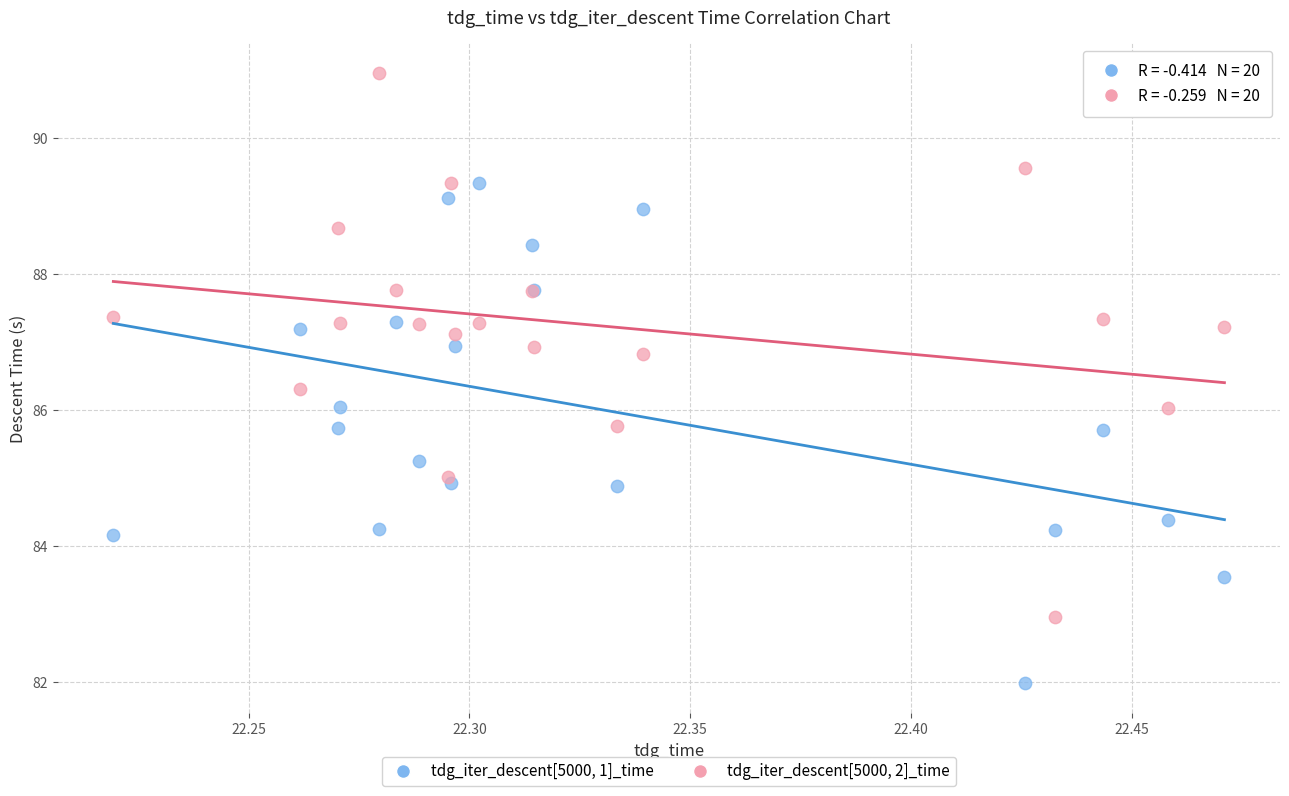

What is the X range (max minus min) for the scatter plot?

0.3